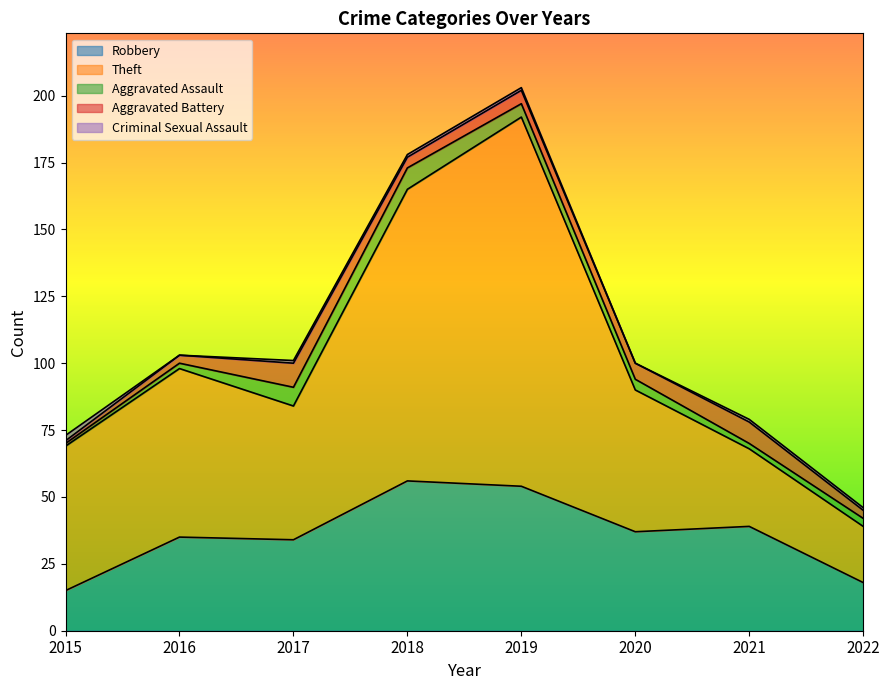

Reading left to right, what are all the values shown in this chart?

Robbery: 15	35	34	56	54	37	39	18
Theft: 54	63	50	109	138	53	29	21
Aggravated Assault: 1	2	7	8	5	4	2	3
Aggravated Battery: 1	3	9	4	5	6	8	3
Criminal Sexual Assault: 2	0	1	1	1	0	1	1